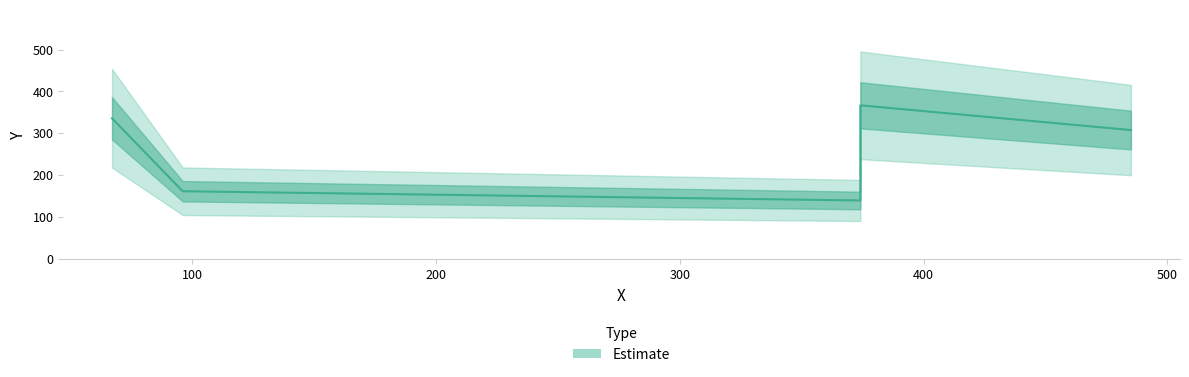

What is the change in value from 96 to 374?

+205